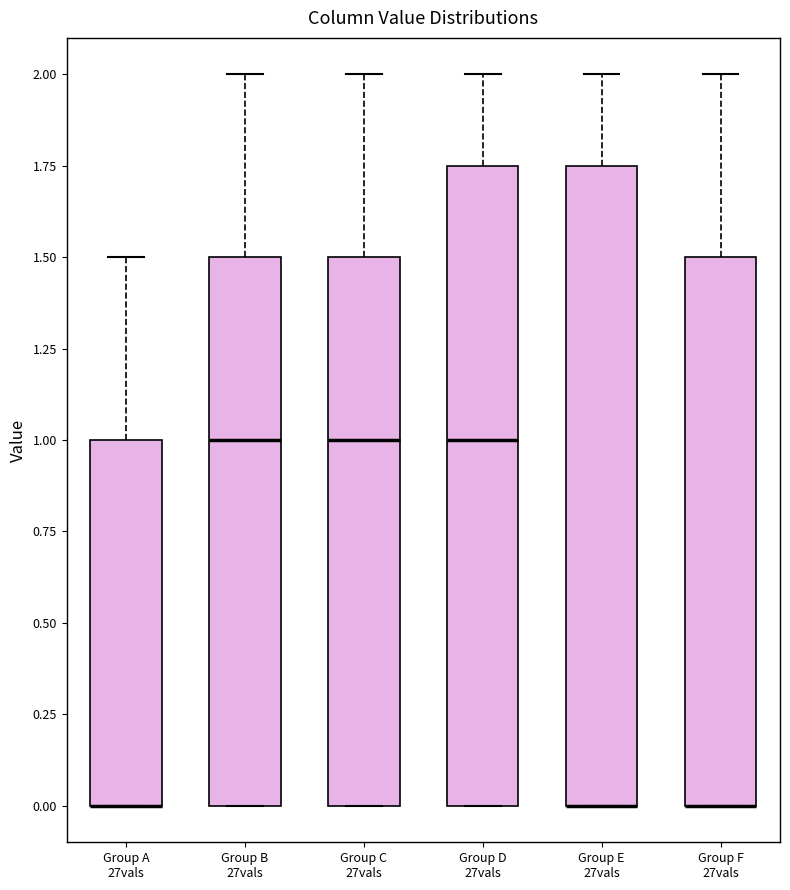

Where is the lower edge of the box for Group E 27vals on the y-axis? The values are not printed on the chart, so give them approximately, as read against the axis.

0.00